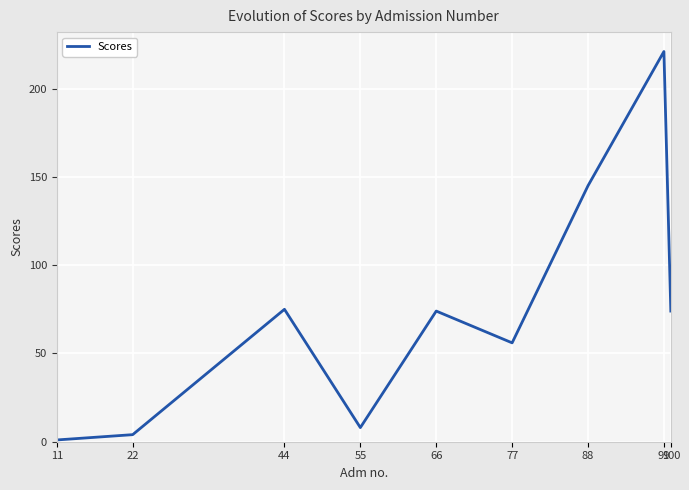

Reading left to right, transcribe all the data shown in this chart.

11=1	22=4	44=75	55=8	66=74	77=56	88=145	99=221	100=74